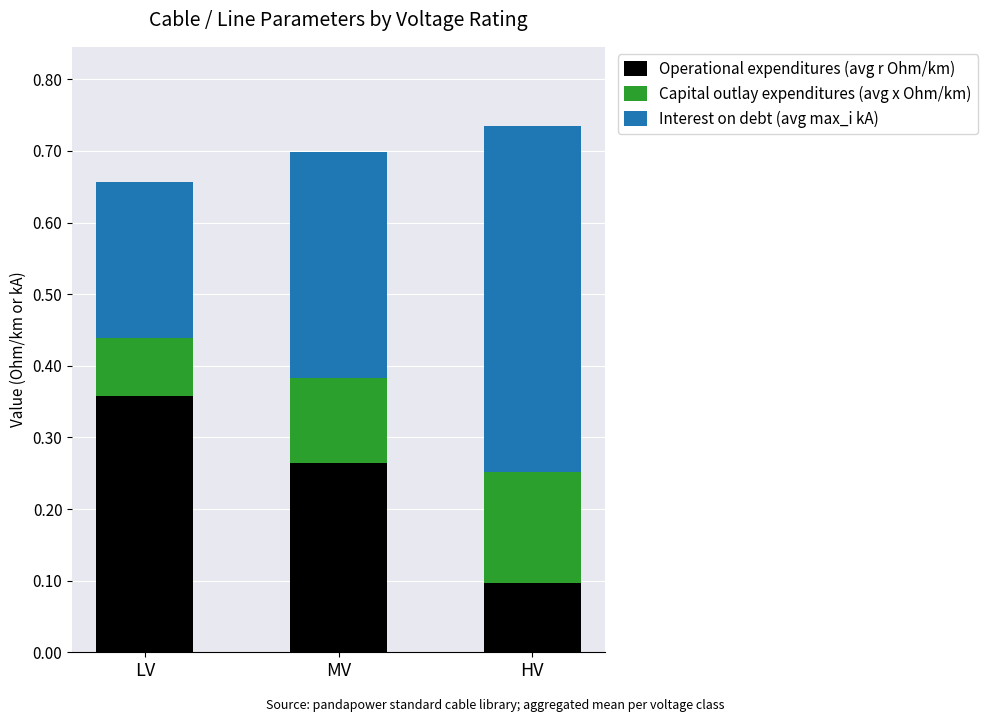

What is the sum of the Operational expenditures (avg r Ohm/km) values at LV and MV?

0.6